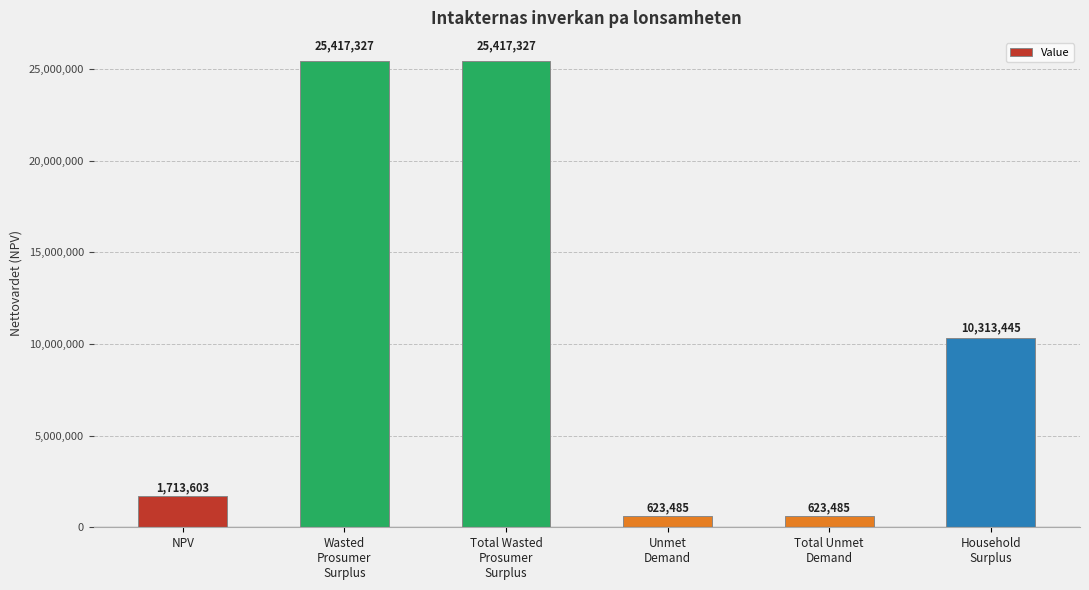

What is the label of the 5th bar from the left?

Total Unmet
Demand